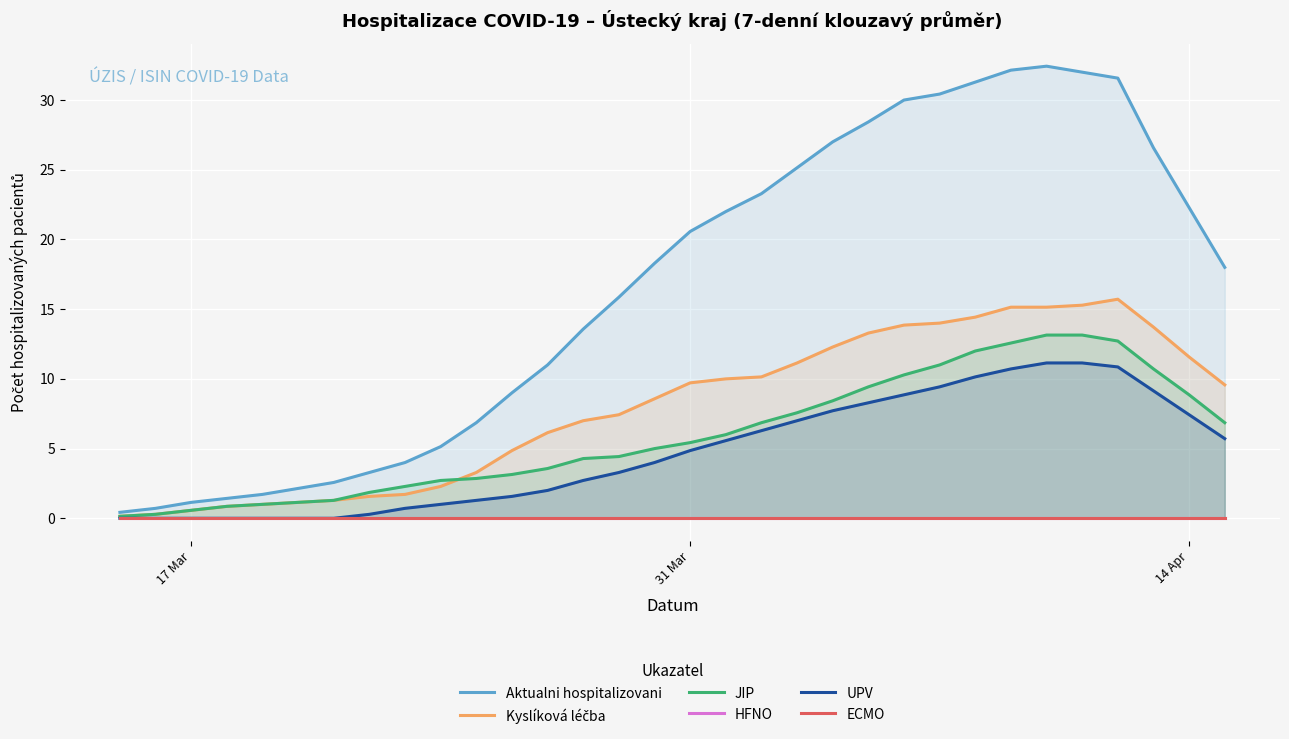

Rank the series by their maximum value, from highest to lowest.

Aktualni hospitalizovani, Kyslíková léčba, JIP, UPV, HFNO, ECMO